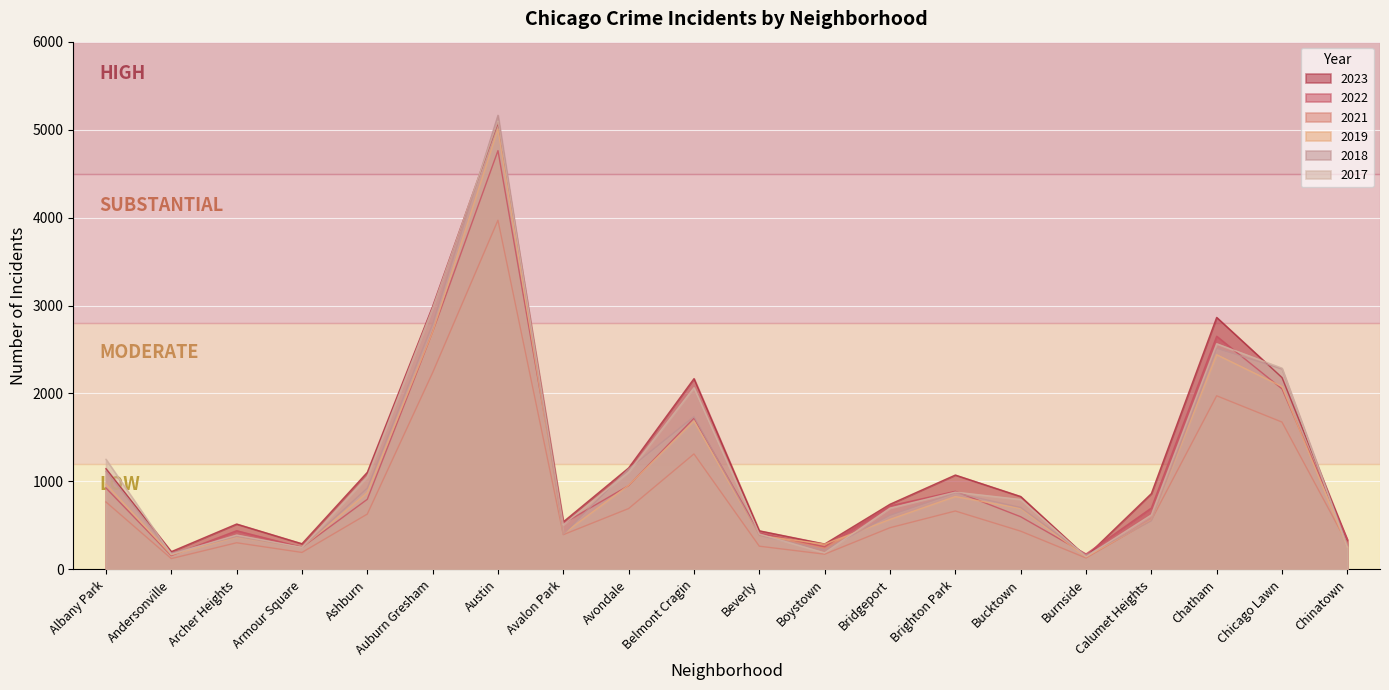

What is the difference between the second highest and second lowest values in the 2018 series?

2603